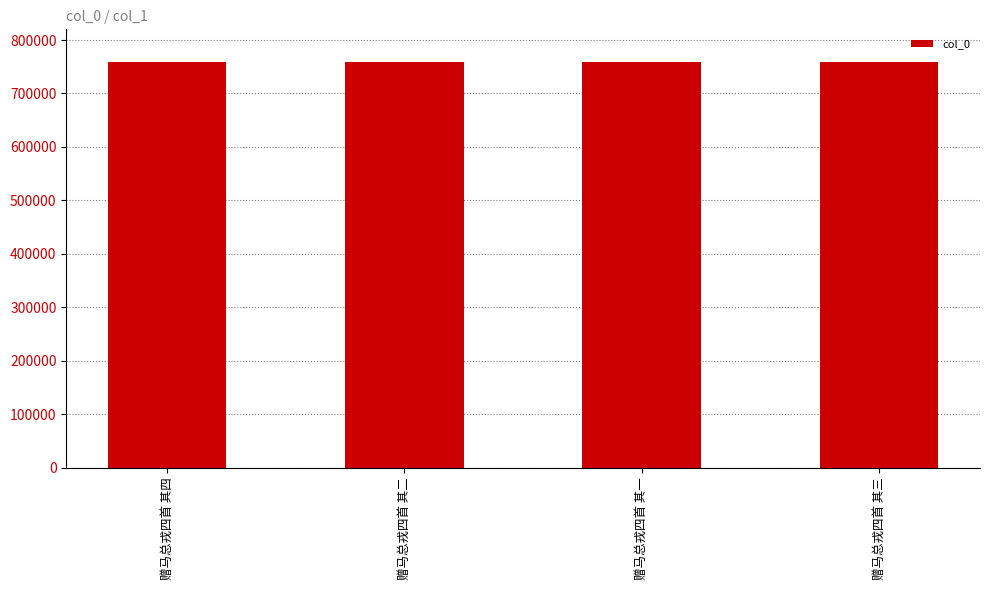

At which label does the data first exceed 759484?

赠马总戎四首 其四